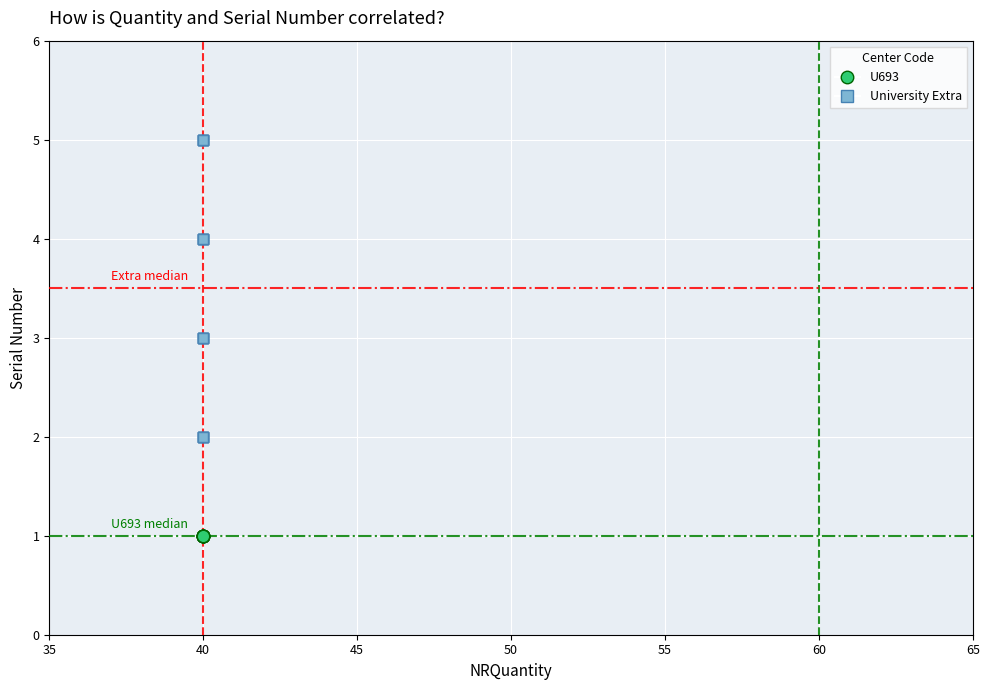

Which series reaches the minimum Y coordinate?

U693